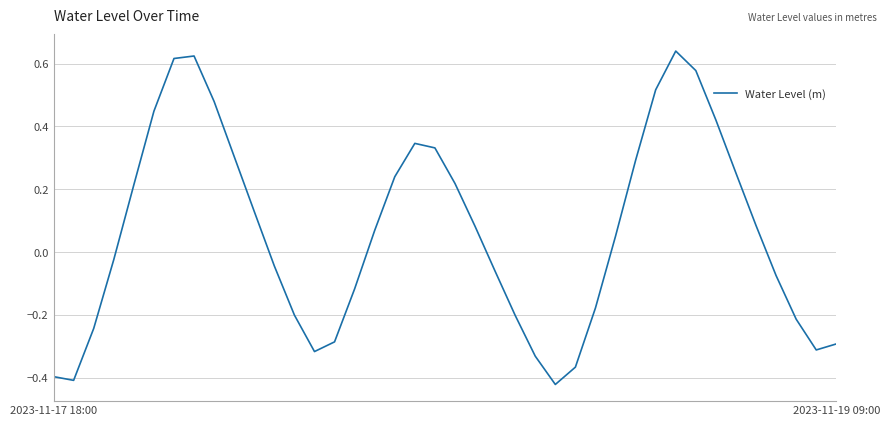

Reading left to right, list all the values displayed in this chart.

-0.4	-0.4	-0.2	-0.0	0.2	0.4	0.6	0.6	0.5	0.3	0.1	-0.0	-0.2	-0.3	-0.3	-0.1	0.1	0.2	0.3	0.3	0.2	0.1	-0.1	-0.2	-0.3	-0.4	-0.4	-0.2	0.1	0.3	0.5	0.6	0.6	0.4	0.3	0.1	-0.1	-0.2	-0.3	-0.3